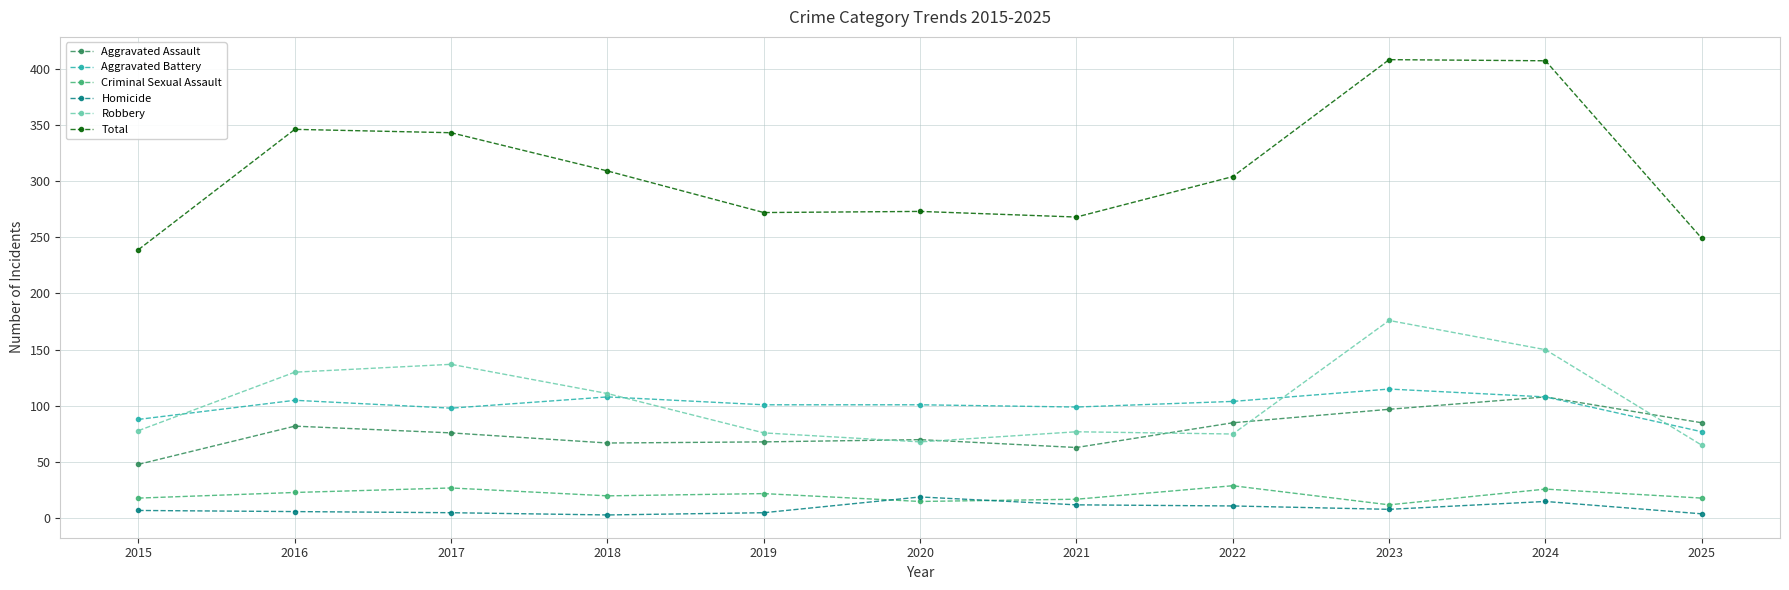

What is the total value across all series at 2021?

536